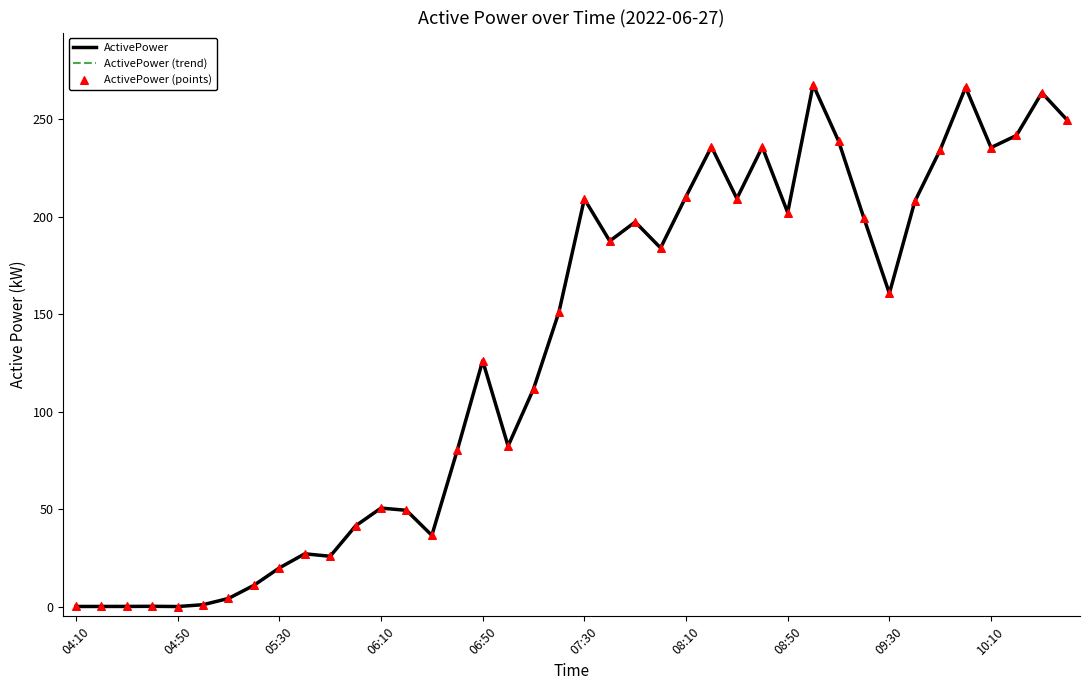

Is this an area chart (filled region under the line)?

No